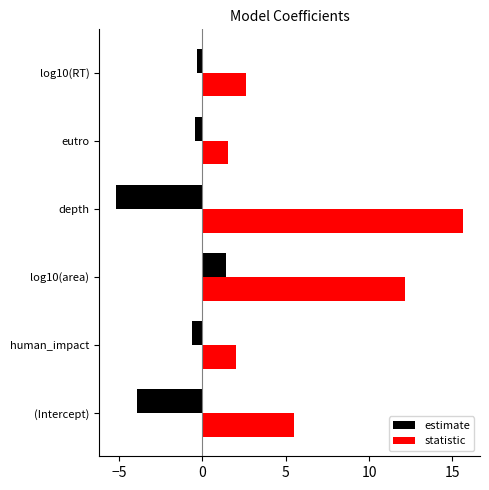

Rank the series by their maximum value, from lowest to highest.

estimate, statistic